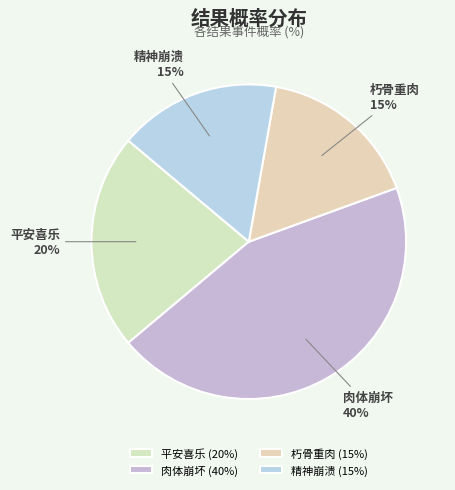

Is the sum of 精神崩溃 and 平安喜乐 greater than half?

No